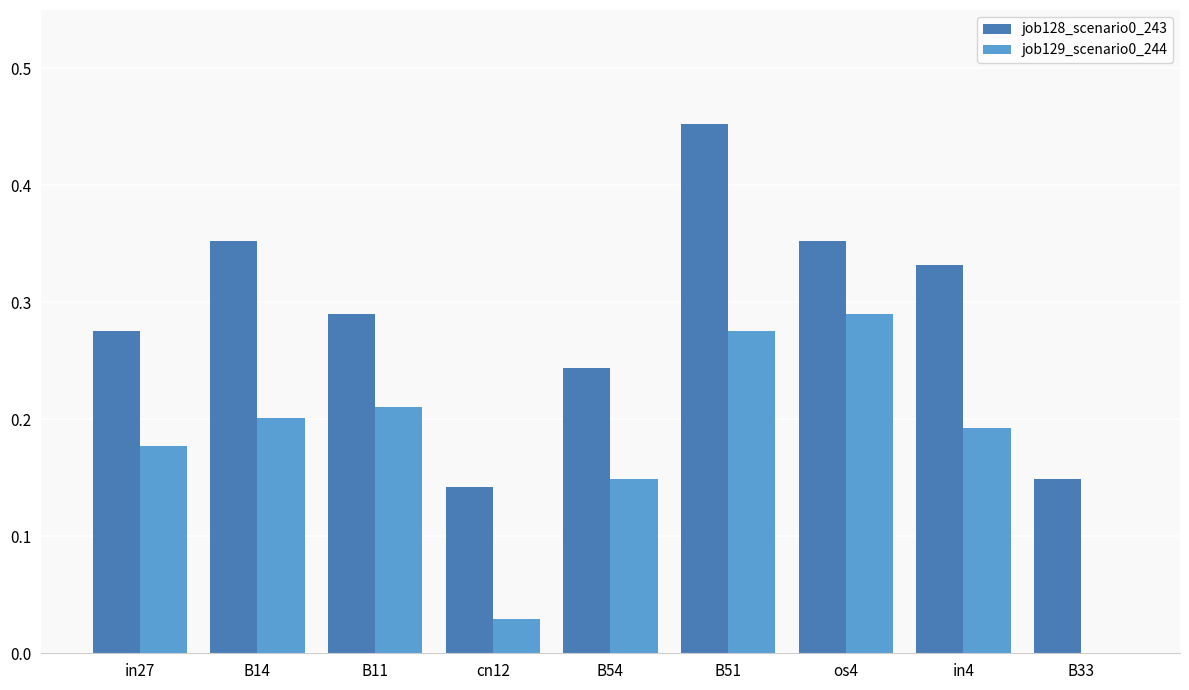

At which label does job129_scenario0_244 reach its peak?

os4